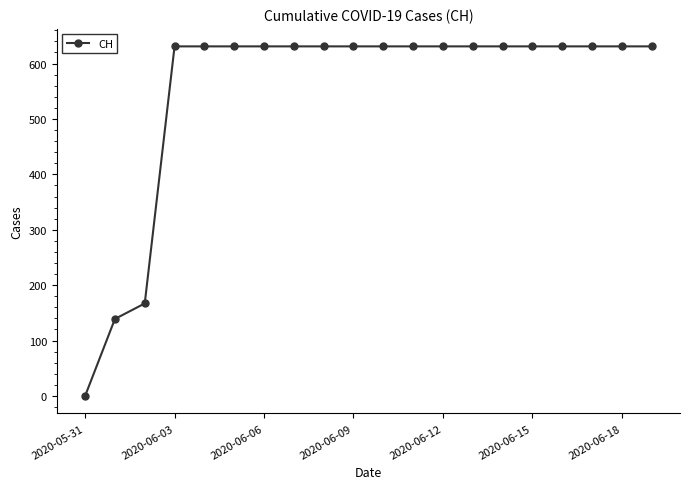

What is the sum of all values?

11033